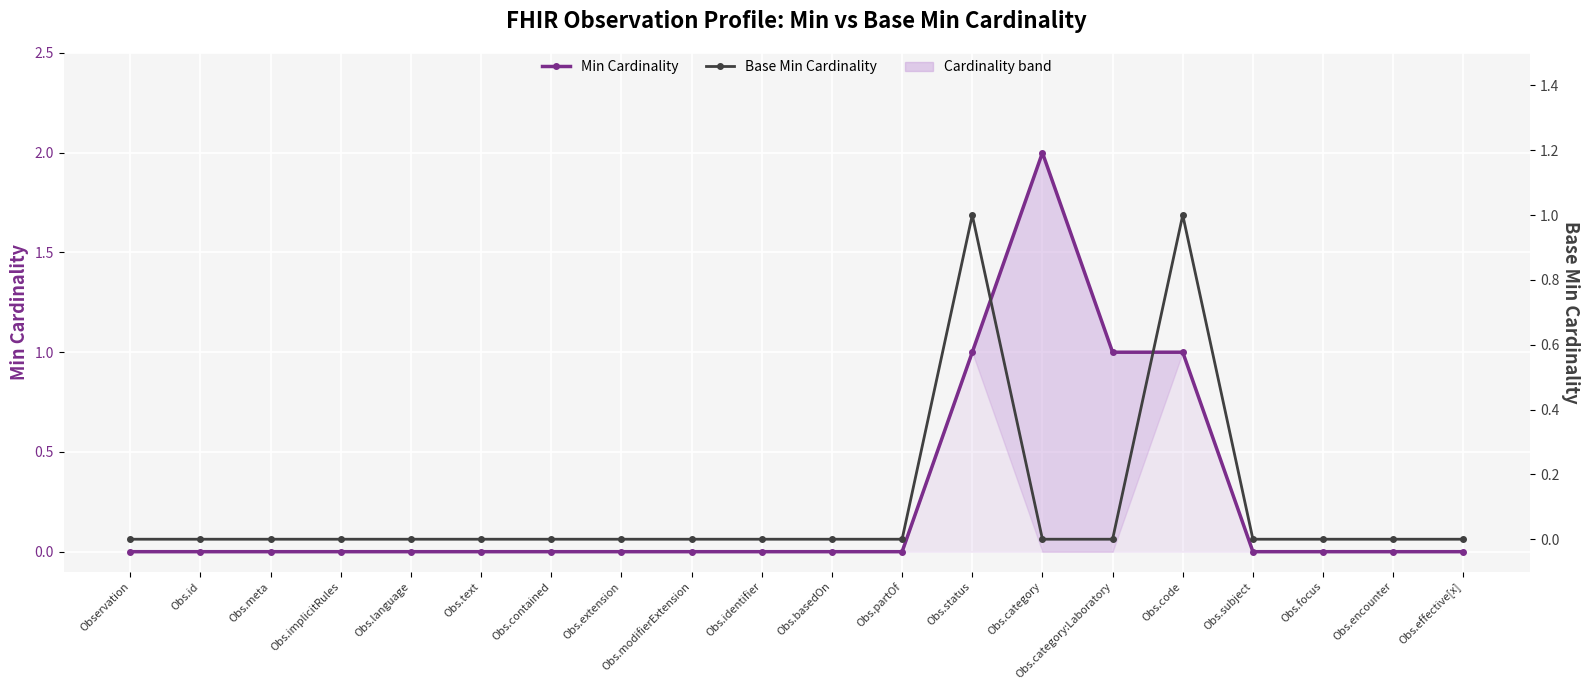

Which category has the highest value across all series?

Obs.category